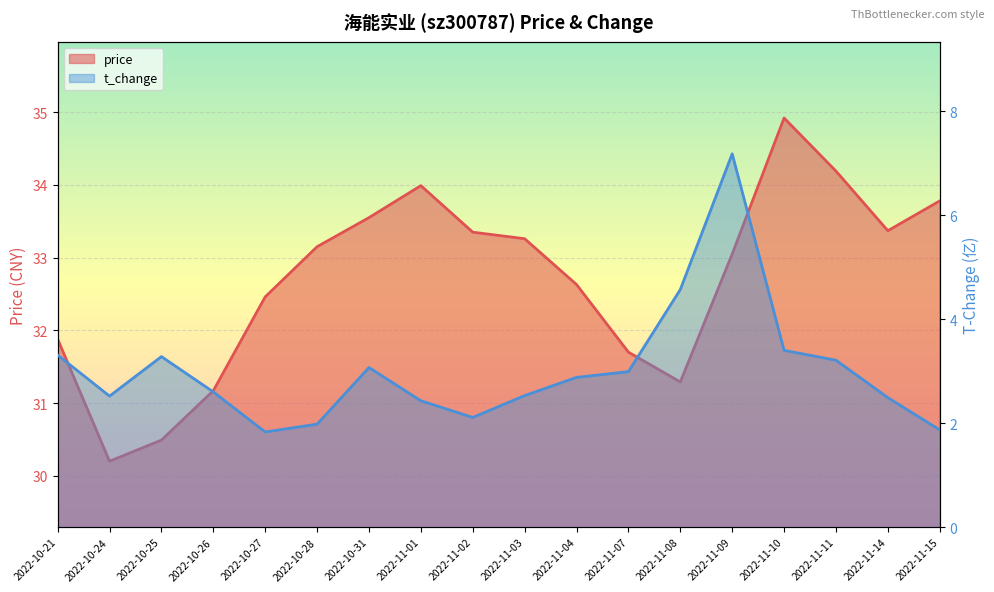

Between 2022-11-08 and 2022-11-07, which is larger?

2022-11-07